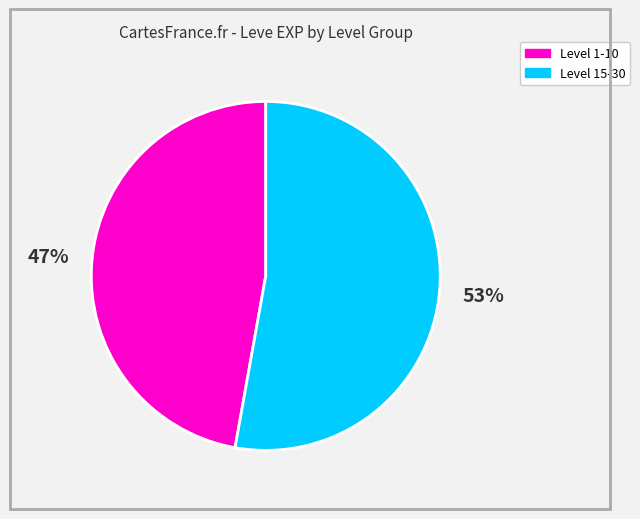

Does any single category account for the majority?

Yes